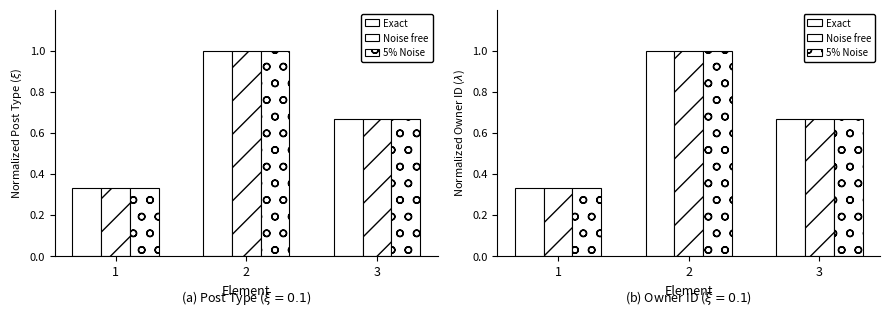

What is the difference between the maximum and minimum values in the 5% Noise series?

0.7